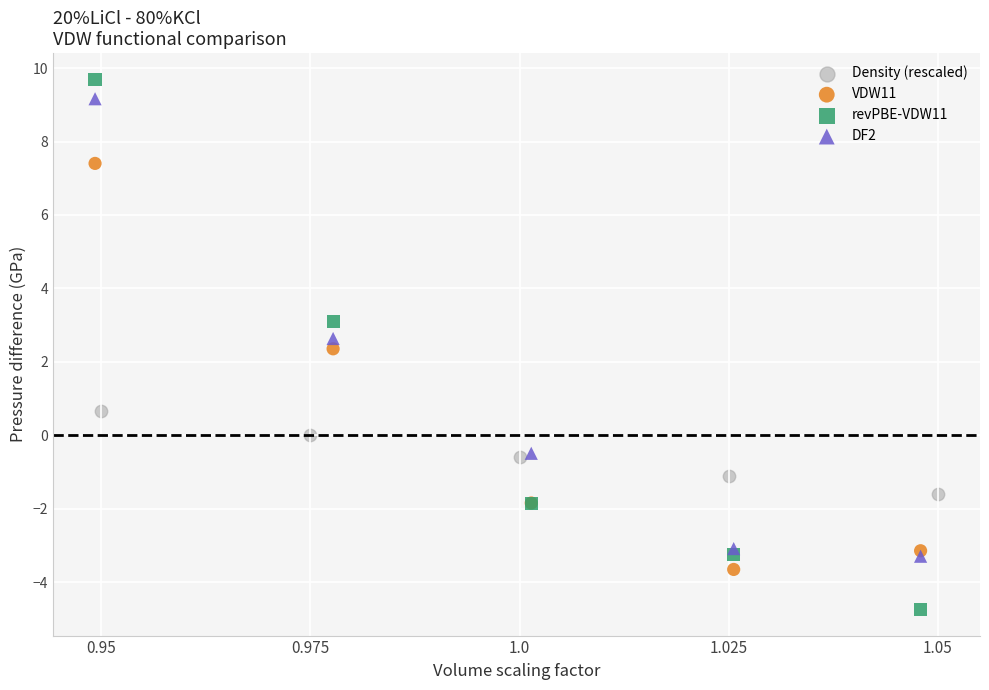

What are all the series names shown in the legend?

Density (rescaled), VDW11, revPBE-VDW11, DF2